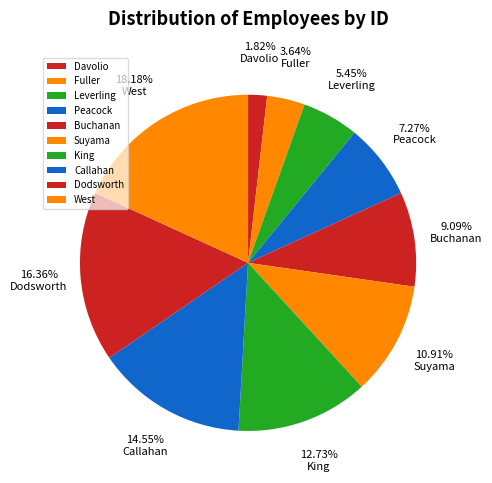

What percentage is the Suyama slice, to the nearest percent?

11%